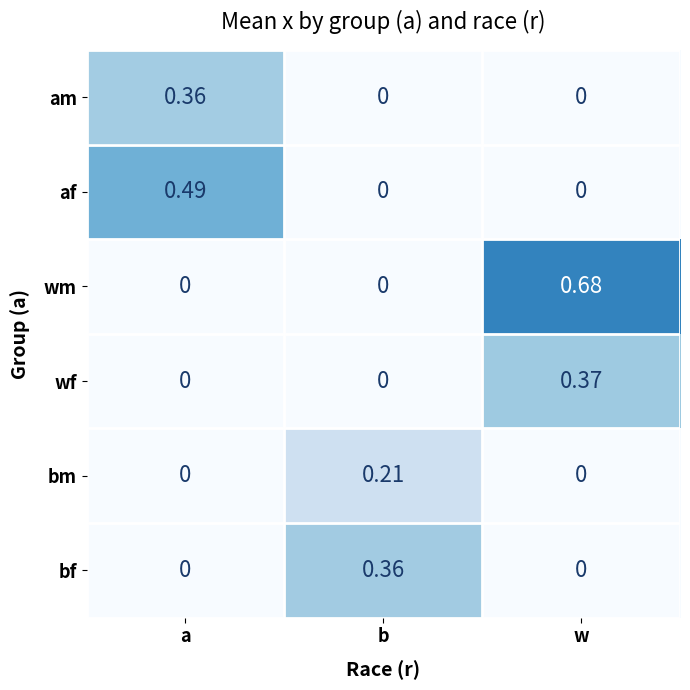

At which label does bf reach its peak?

b